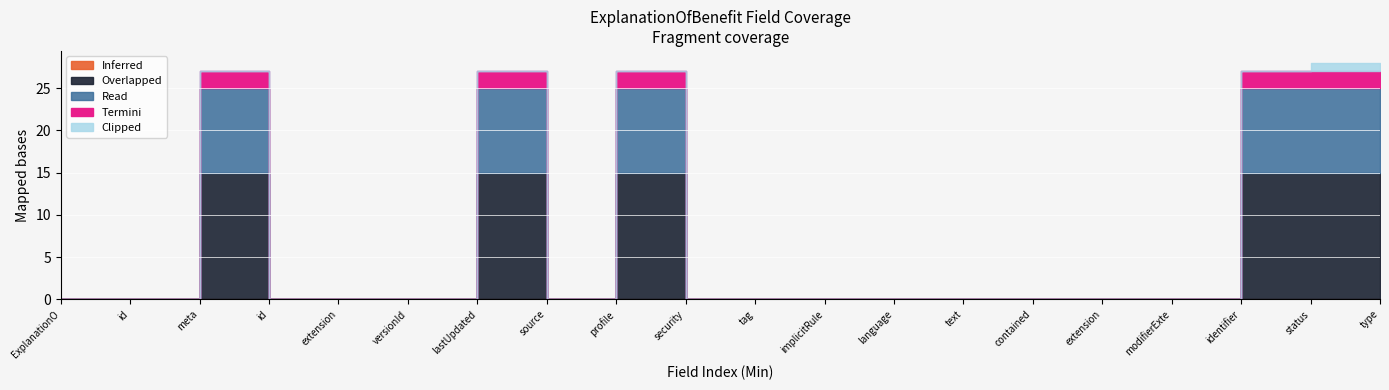

True or false: Inferred and Clipped intersect in this chart.

False